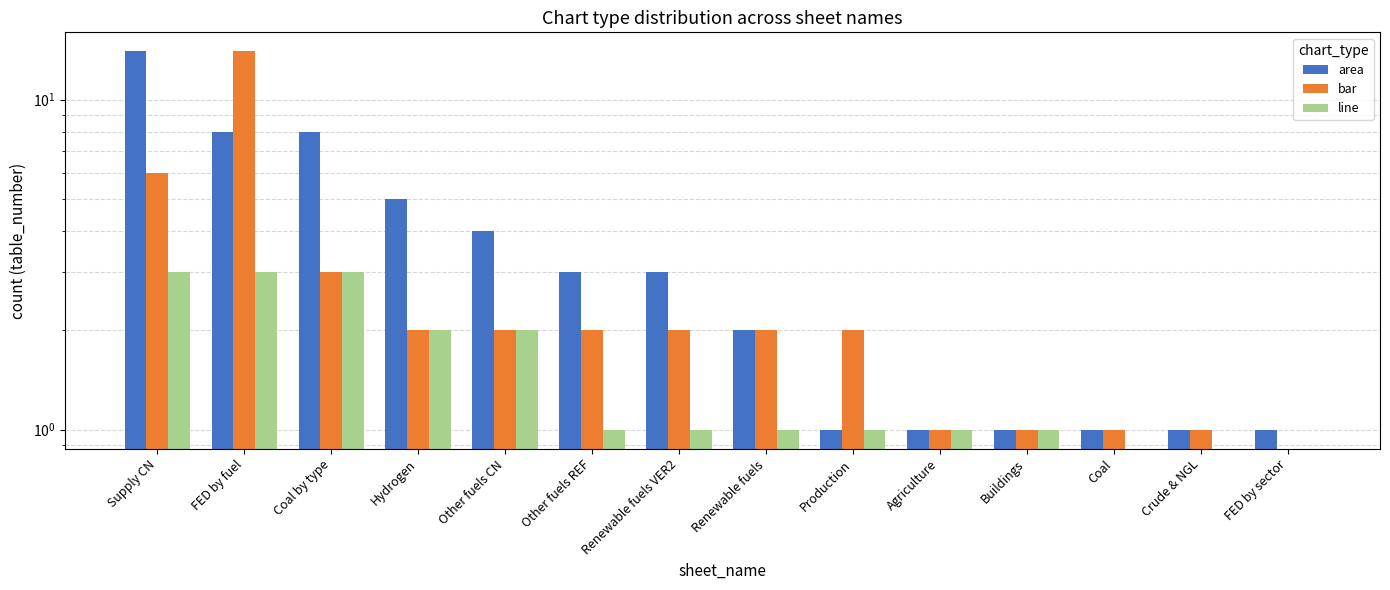

Which series has the largest total across all categories?

area